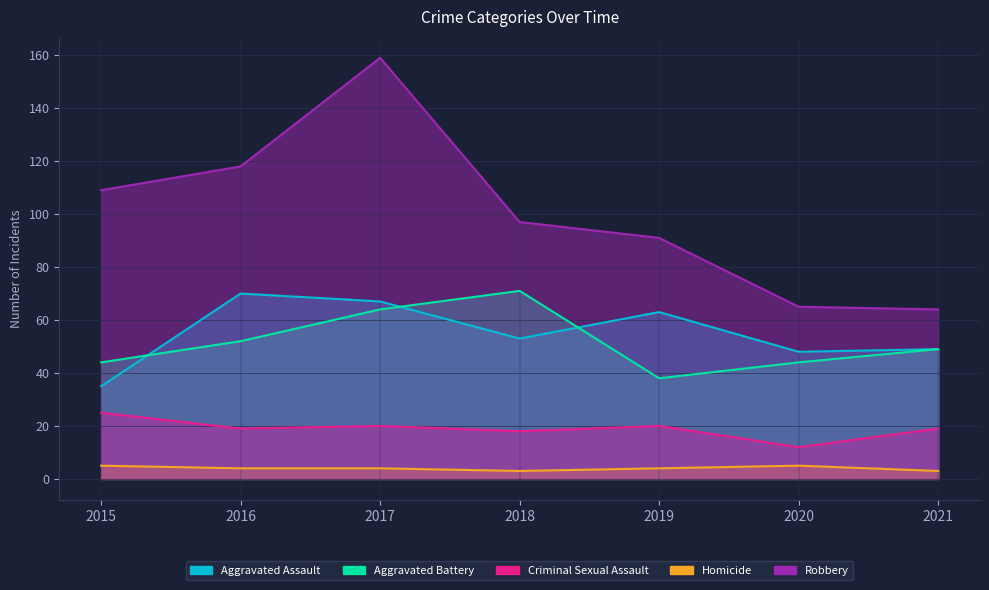

What is the highest value of the Robbery series?

159